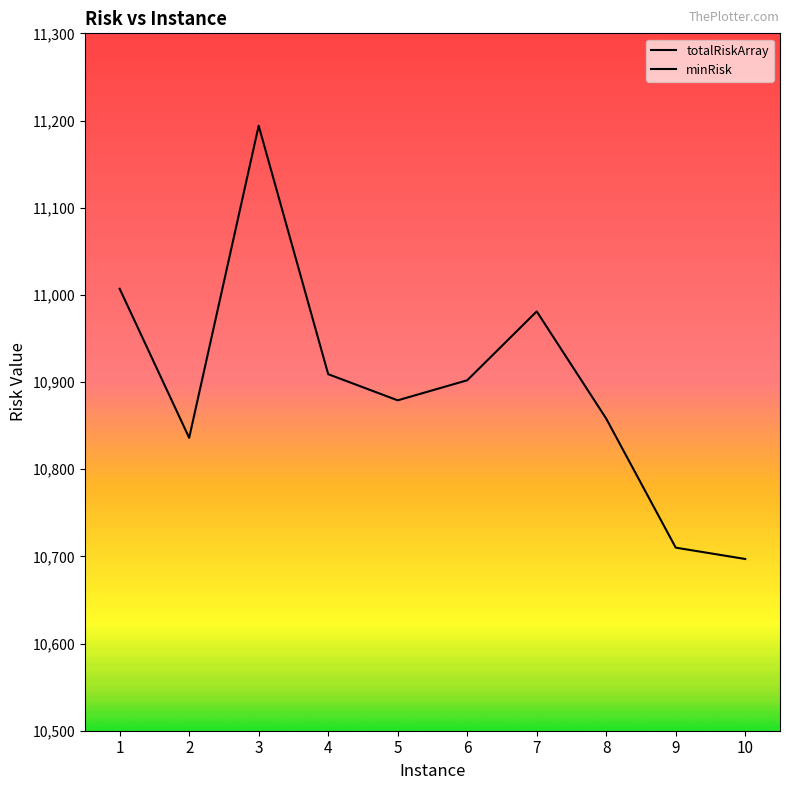

Which series has the largest Y range (max minus min)?

totalRiskArray